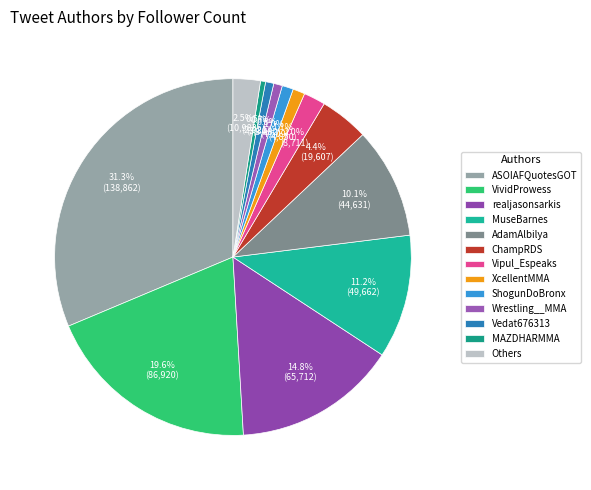

Is there any slice that represents more than half of the pie?

No